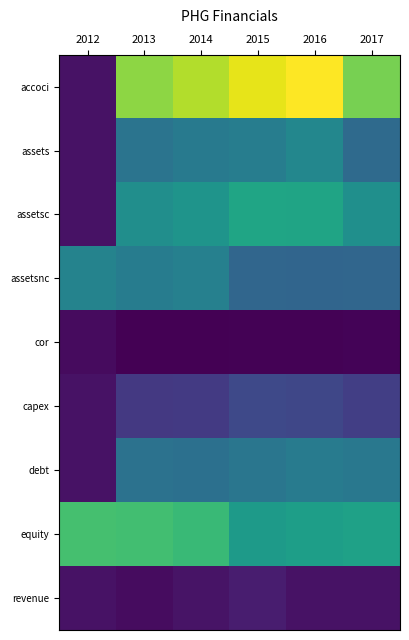

At how many categories does at least one series exceed 14889070343?

6